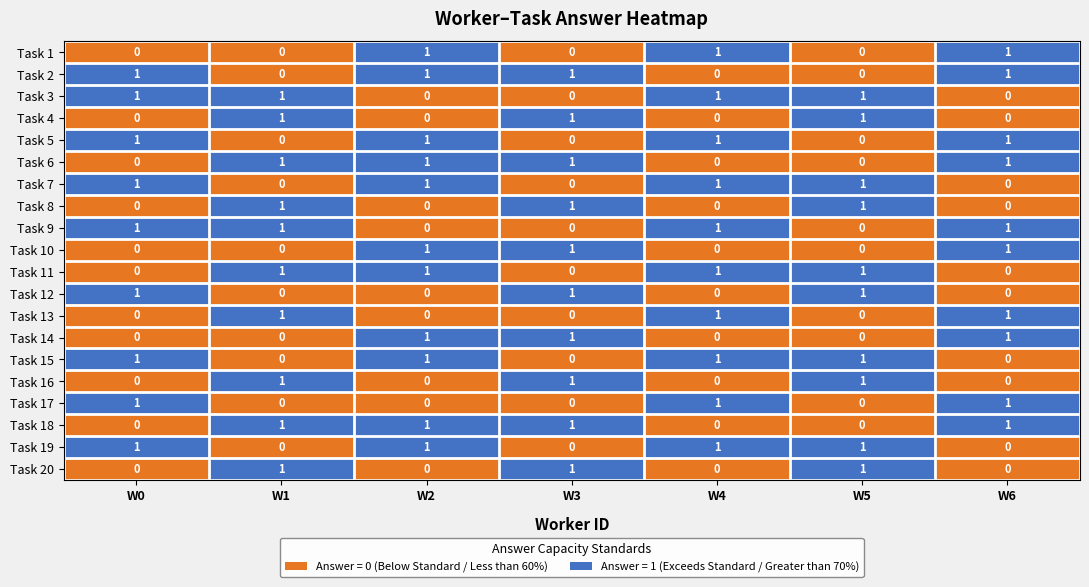

What is the sum of all Task 4 values?

3